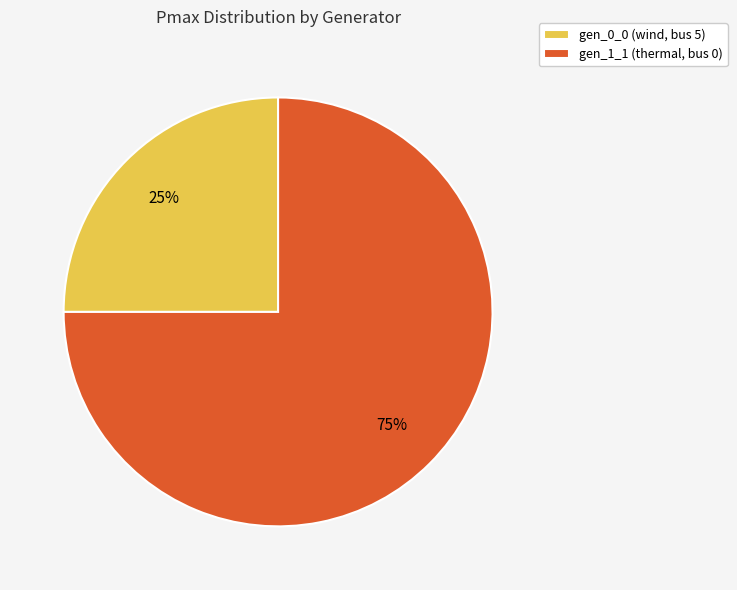

Rank the categories by value from lowest to highest.

gen_0_0 (wind, bus 5), gen_1_1 (thermal, bus 0)